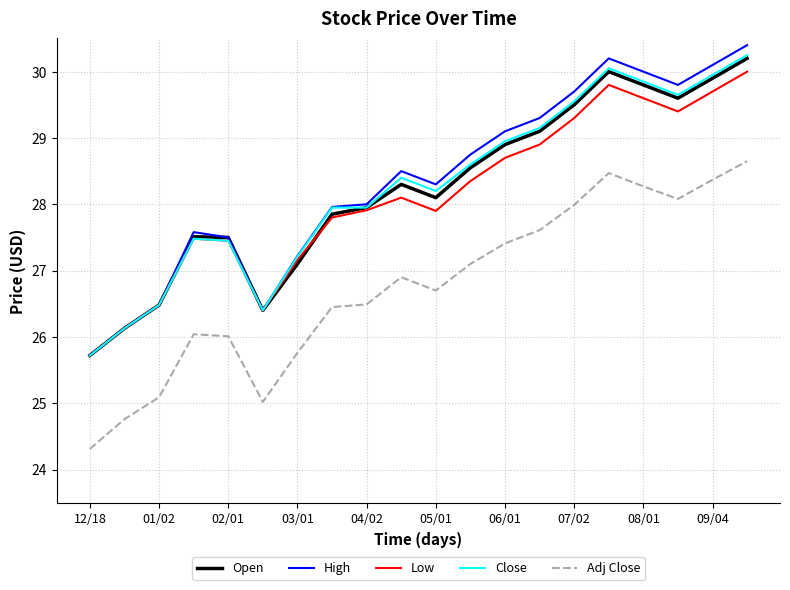

What is the lowest value of the Open series?

25.7